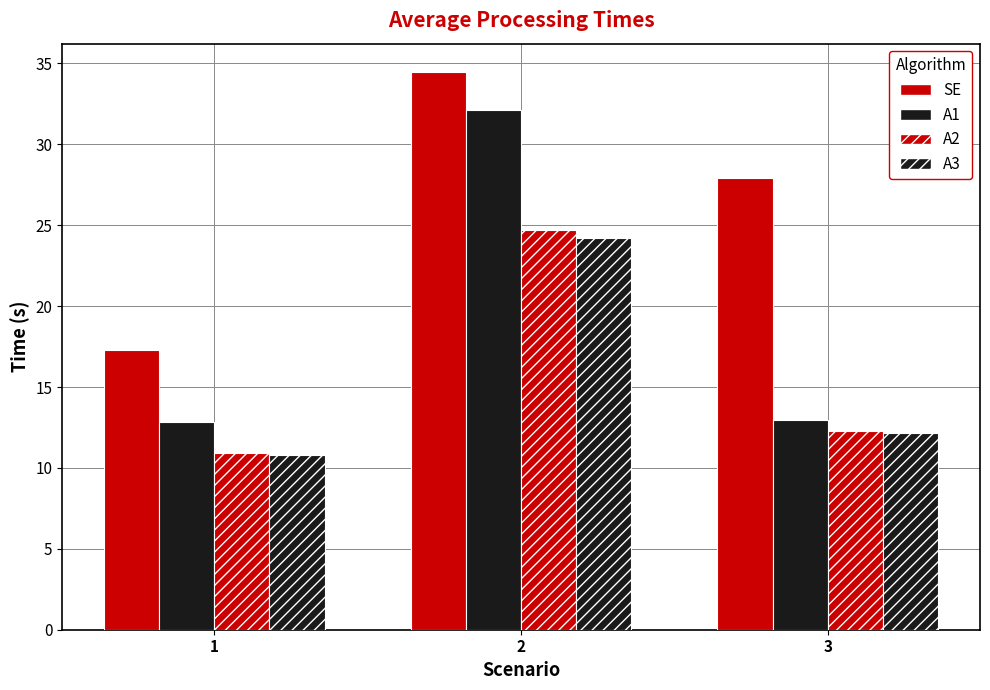

What is the spread (max minus min) of values at 1?

6.5